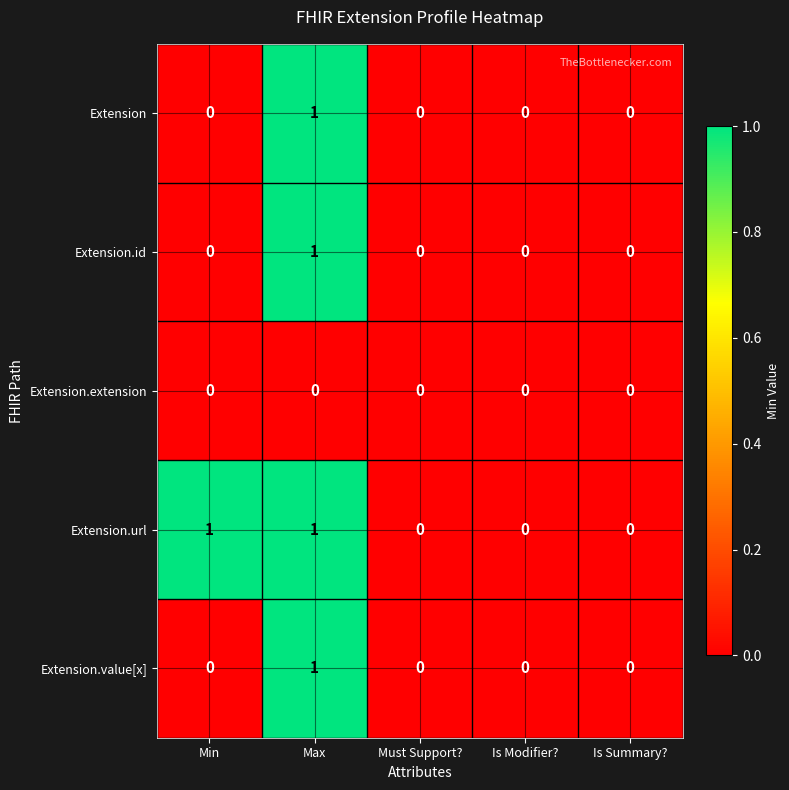

How many Extension values are between 0 and 1?

5